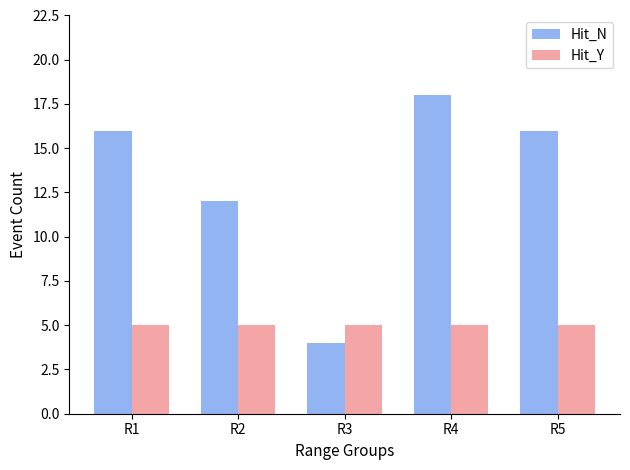

At which label is Hit_N closest to 11?

R2